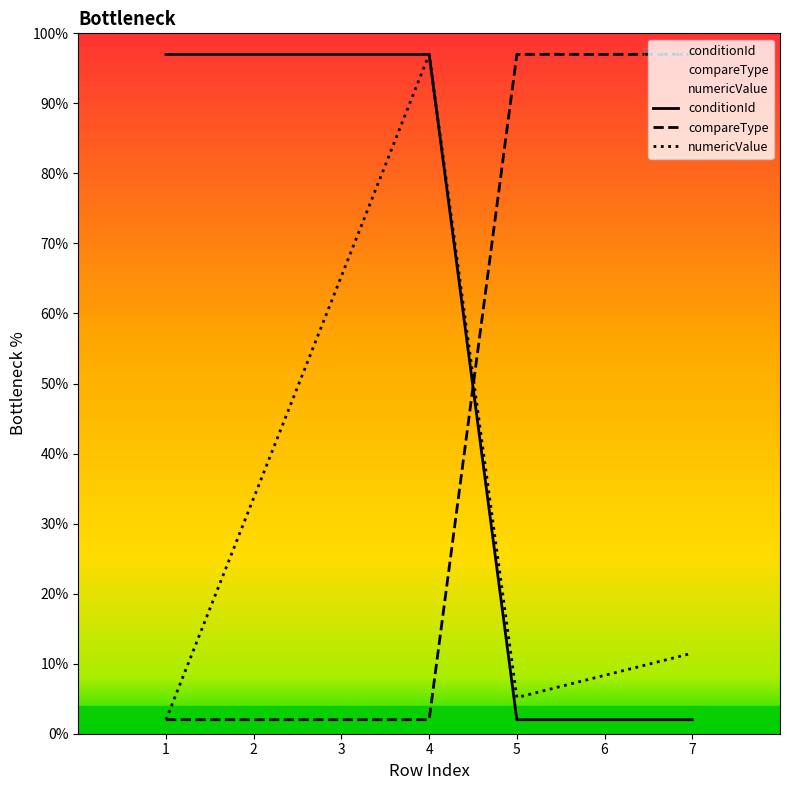

At which category is the sum across all series the highest?

4